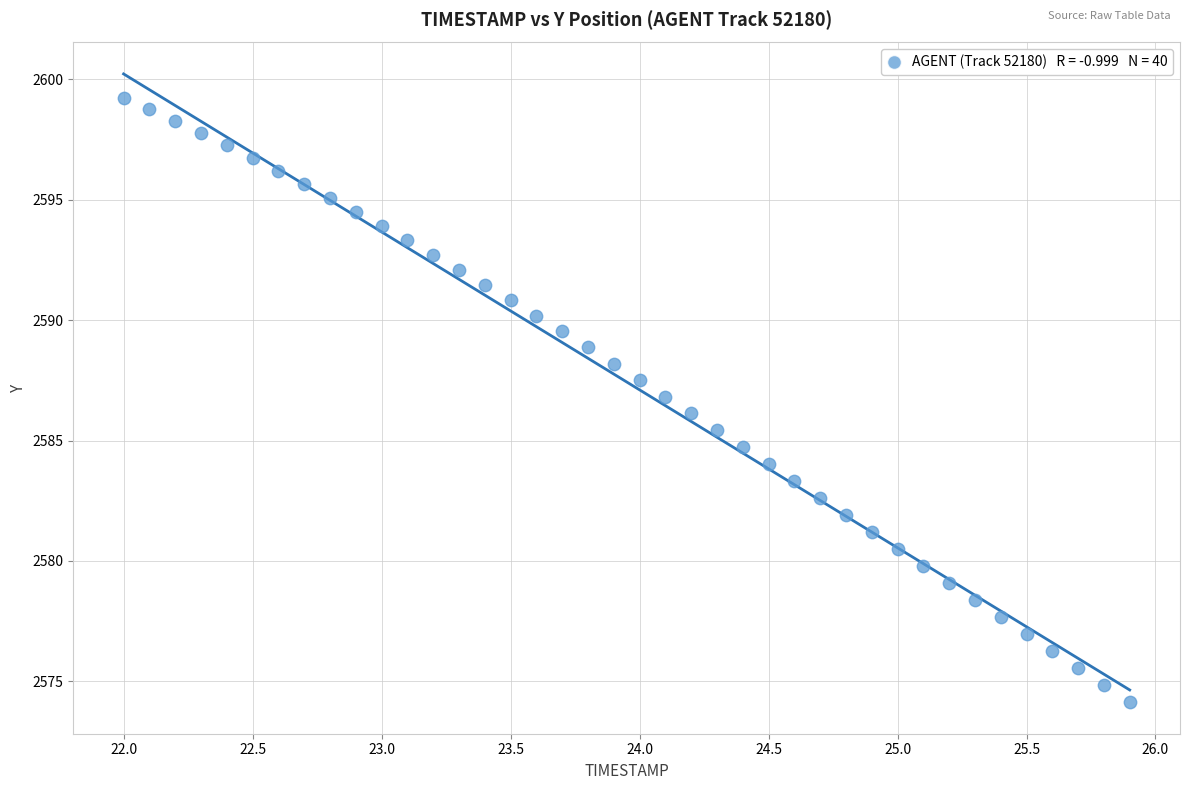

What is the range of Y values (max minus min)?

25.1